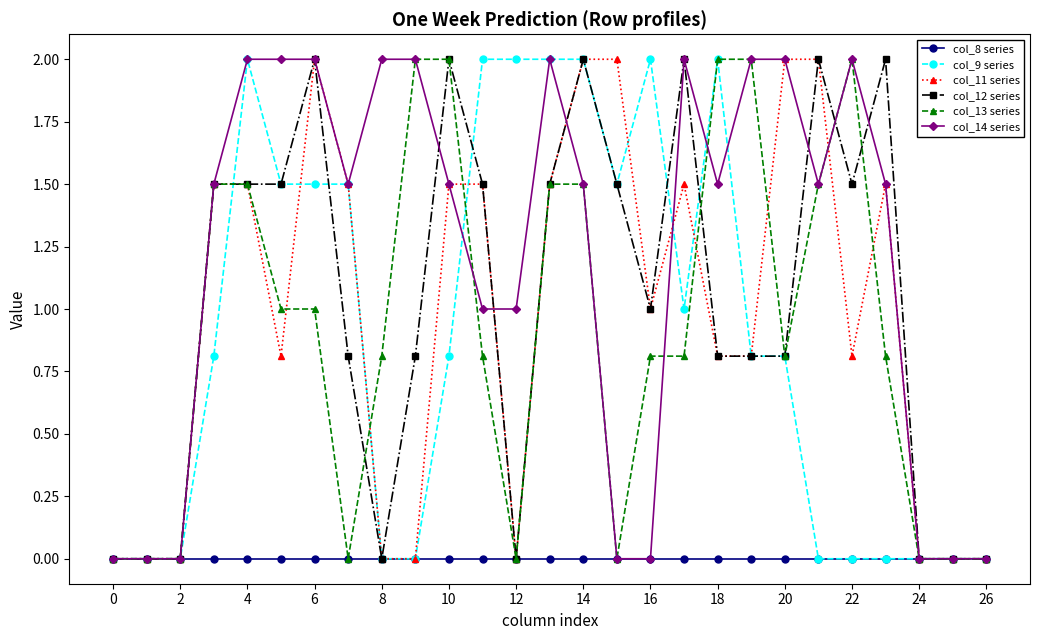

How many data points does each series have?

27